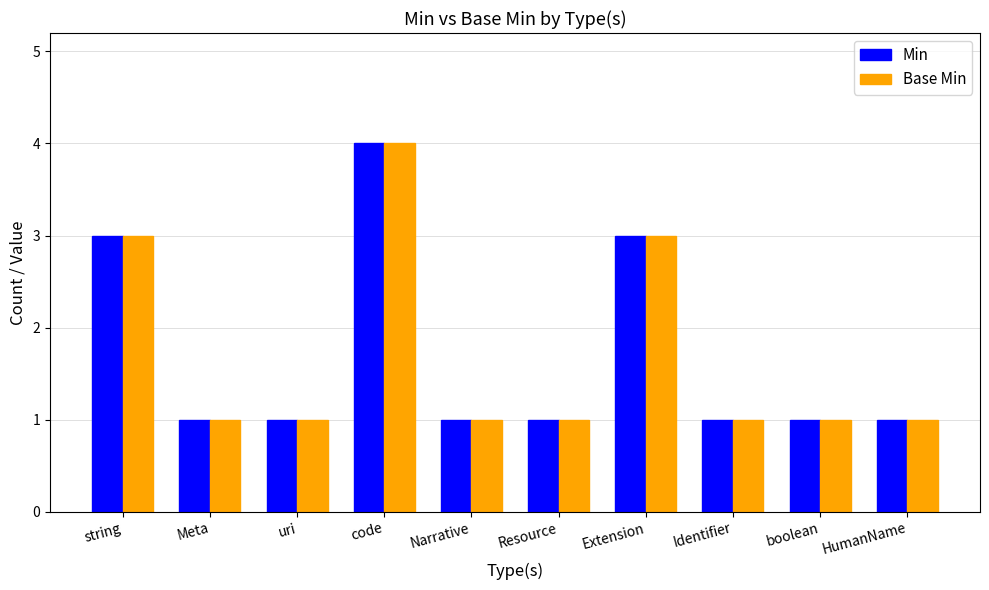

Reading left to right, list all the values displayed in this chart.

Min: 3	1	1	4	1	1	3	1	1	1
Base Min: 3	1	1	4	1	1	3	1	1	1